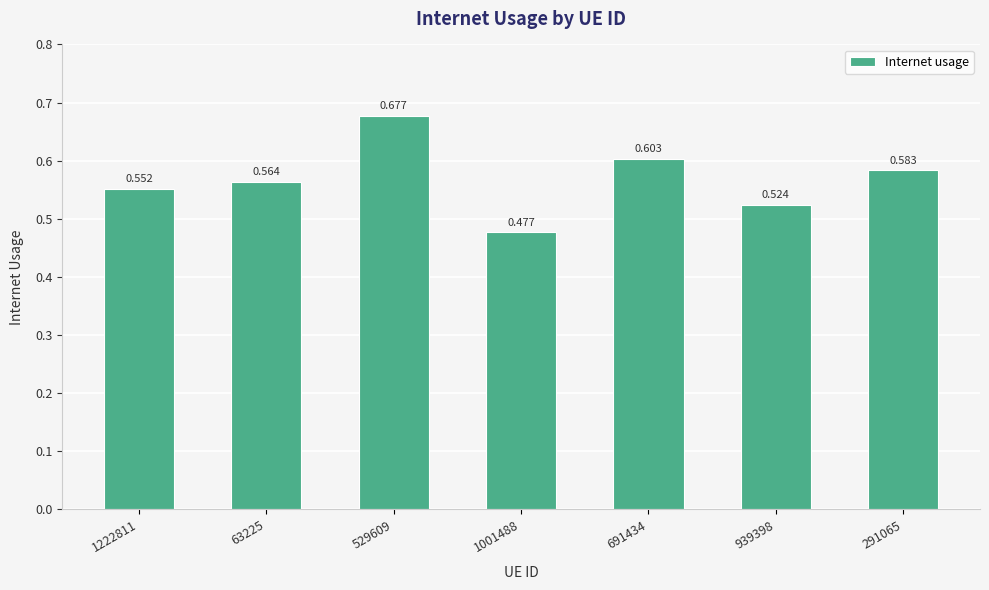

Reading left to right, extract all data points from this chart.

1222811=0.6	63225=0.6	529609=0.7	1001488=0.5	691434=0.6	939398=0.5	291065=0.6